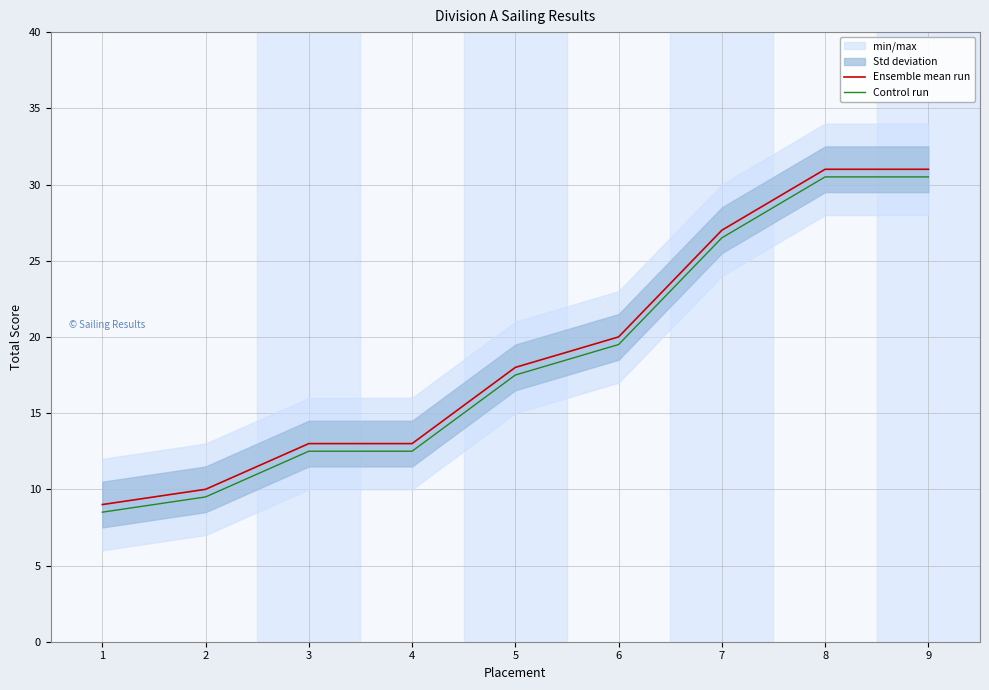

At 7, list the series in order from smallest to largest.

Control run, Ensemble mean run